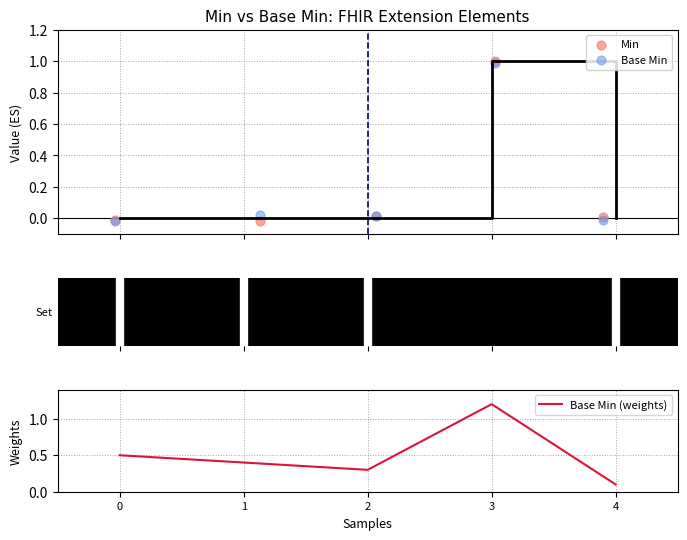

Which series contains the highest Y value?

Base Min (weights)